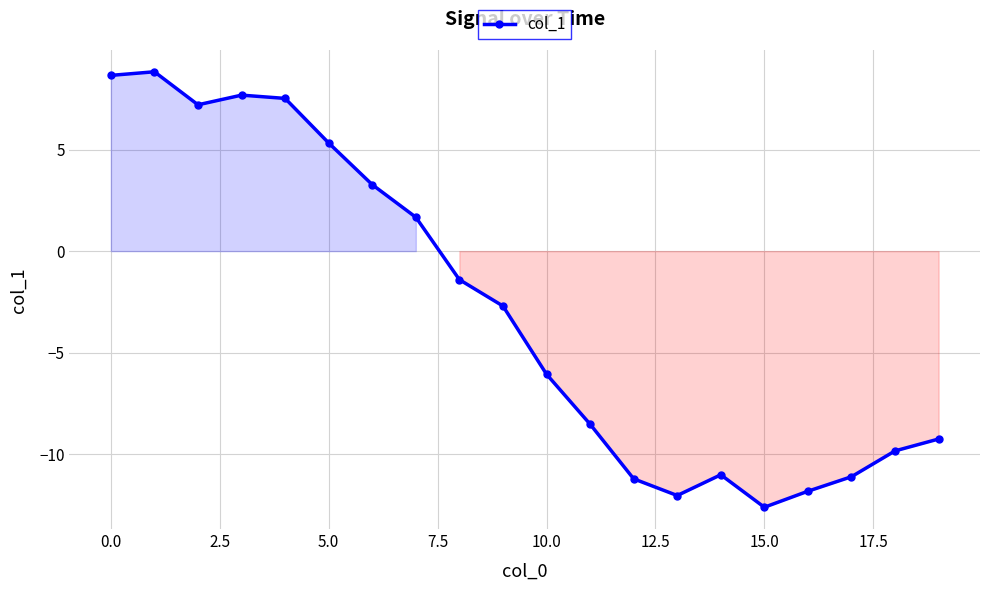

What is the smallest value displayed?

-12.6